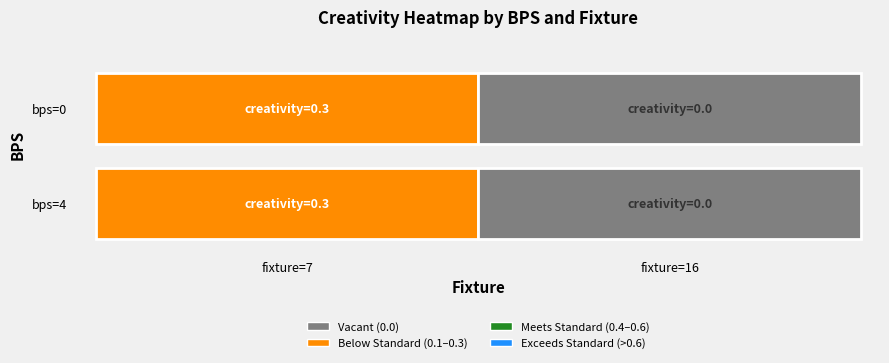

Reading left to right, extract all data points from this chart.

4: 0.3	0.0
0: 0.3	0.0